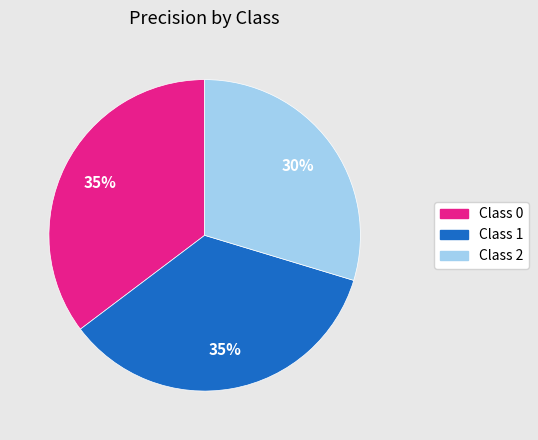

To the nearest percent, what is the average slice percentage?

33%